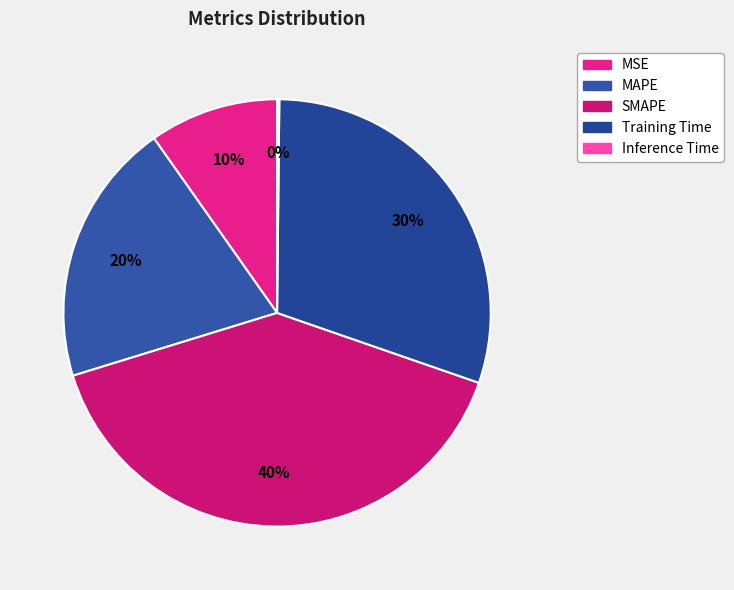

To the nearest percent, what percentage of the pie is MAPE?

20%